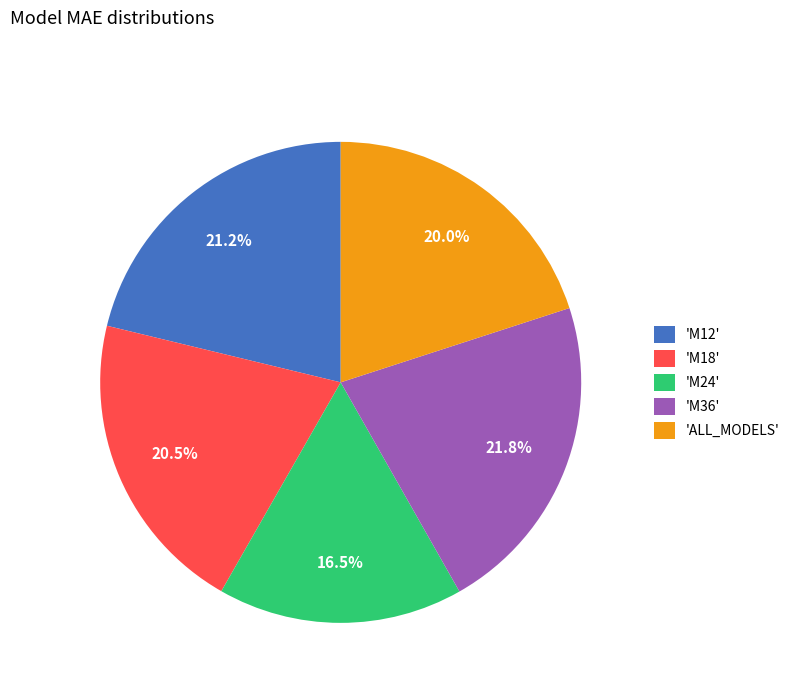

What portion of the pie excludes 'M36'?

78.2%